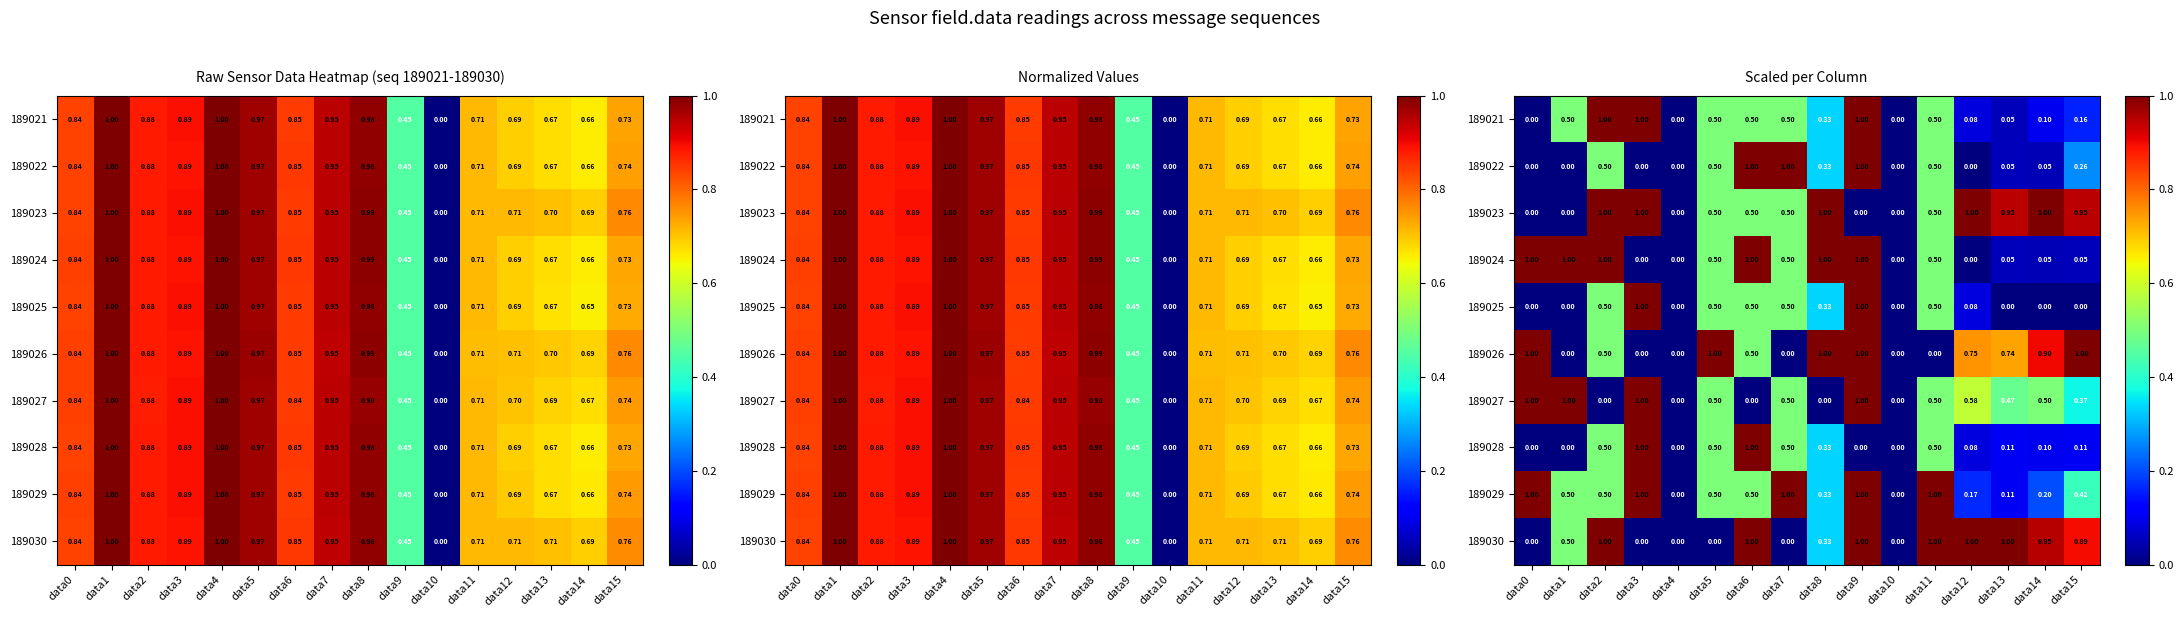

Rank the categories by 189030 value from lowest to highest.

data0, data3, data4, data5, data7, data10, data8, data1, data15, data14, data2, data6, data9, data11, data12, data13